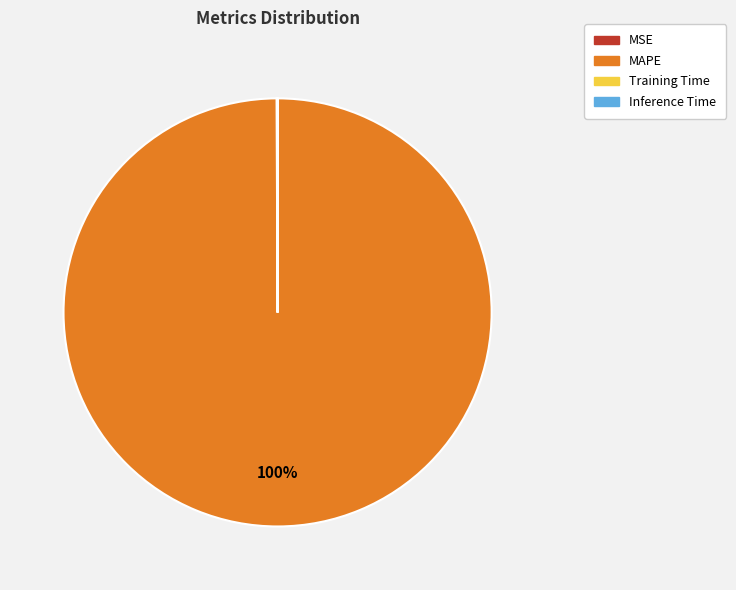

Which category has the biggest portion of the pie?

MAPE